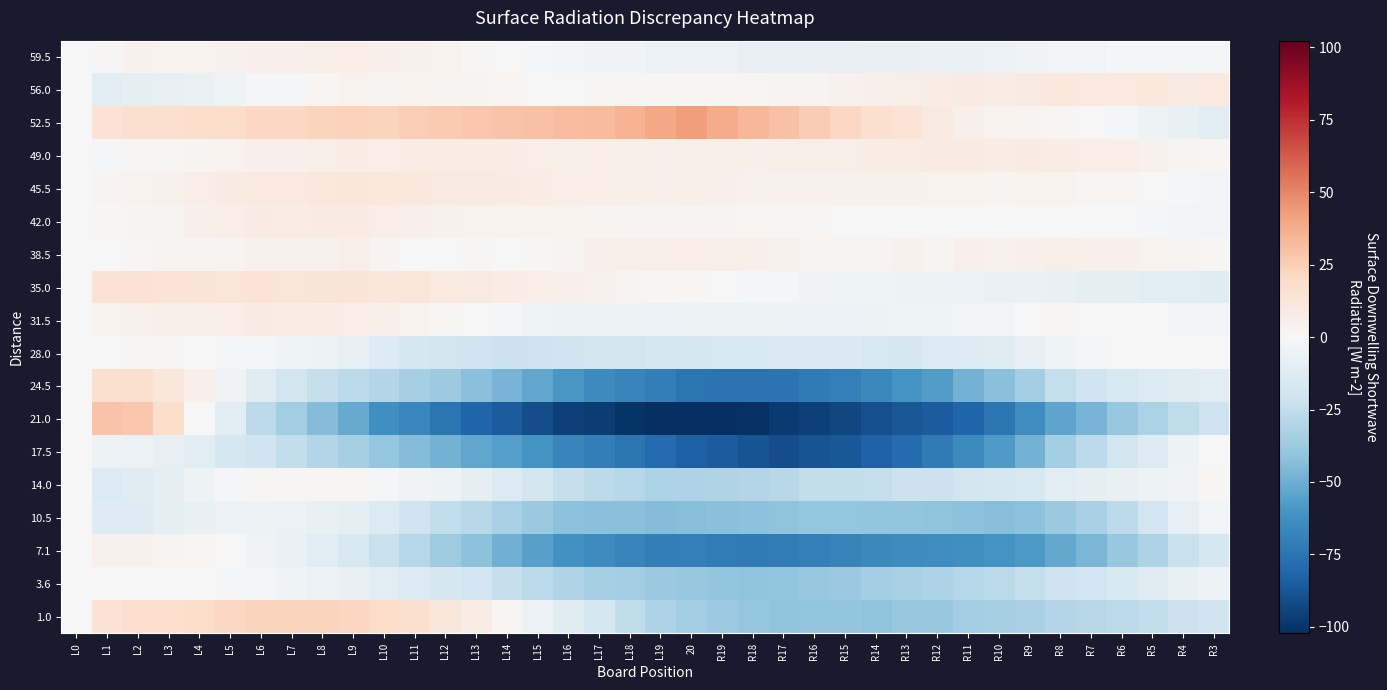

Which category has the lowest value across all series?

20